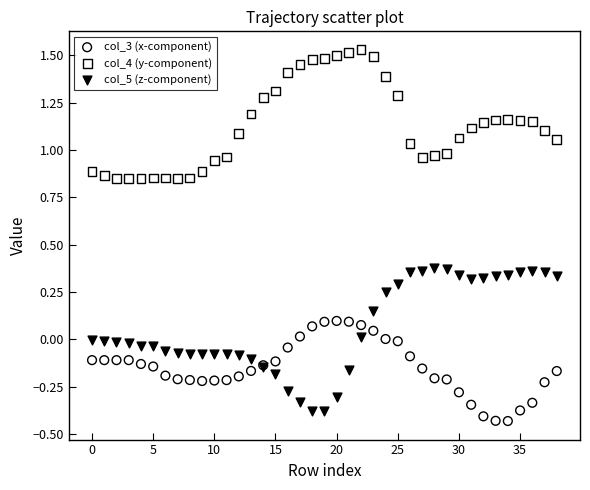

Which series has the largest Y range (max minus min)?

col_5 (z-component)